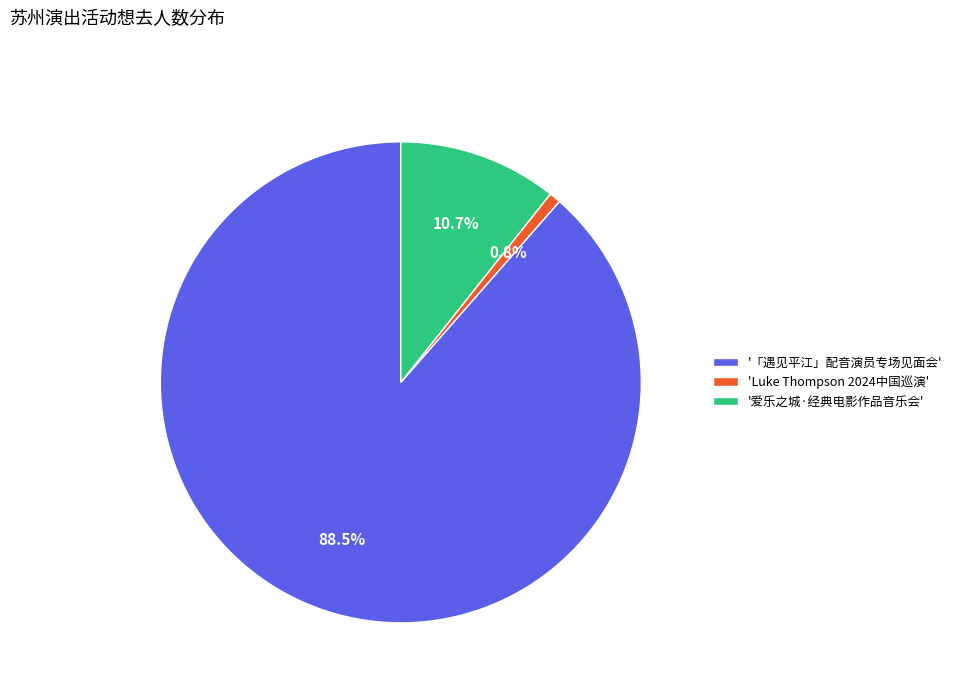

Between '「遇见平江」配音演员专场见面会' and 'Luke Thompson 2024中国巡演', which is larger?

'「遇见平江」配音演员专场见面会'